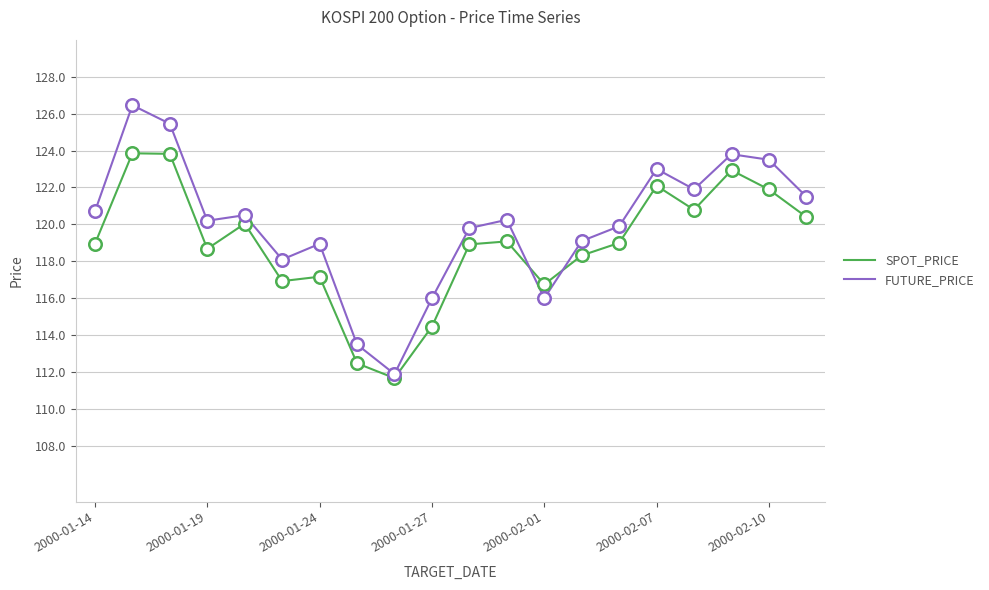

Which series has the largest total across all categories?

FUTURE_PRICE